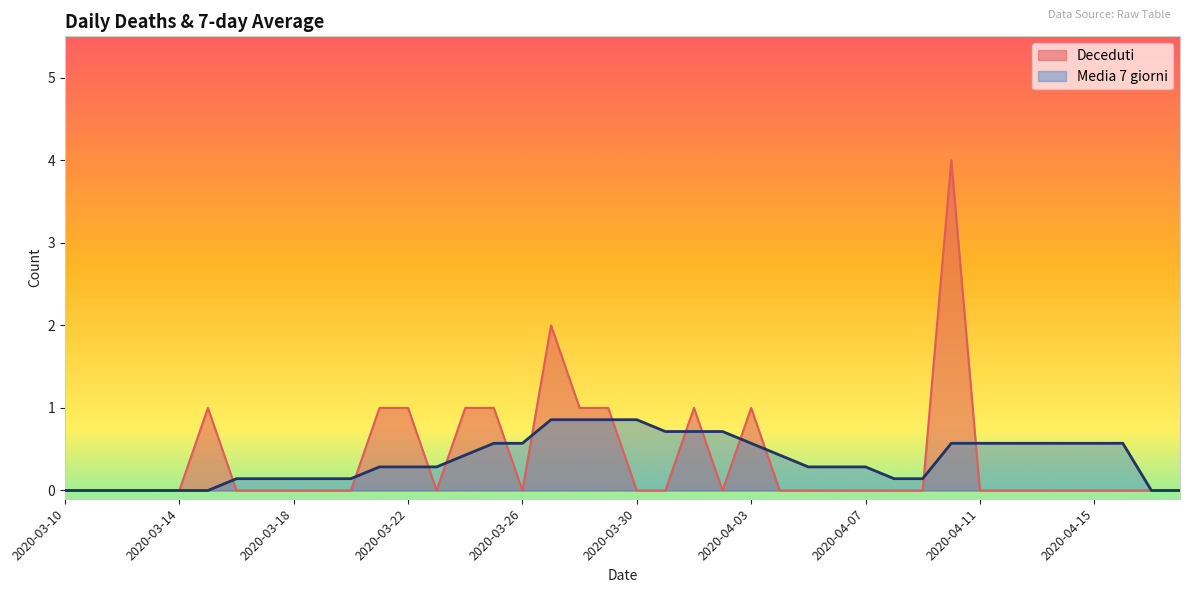

The value of Deceduti at 2020-04-17 is -1.9. True or false?

False